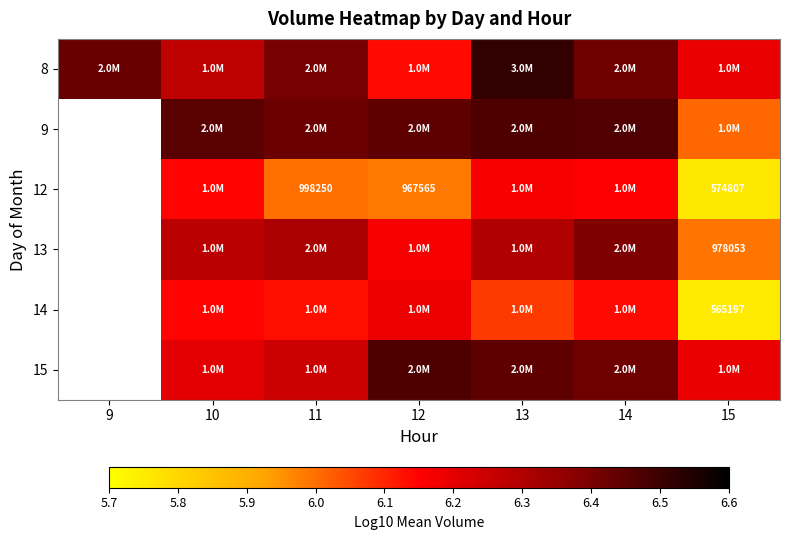

How many positive values does the 12 series have?

6